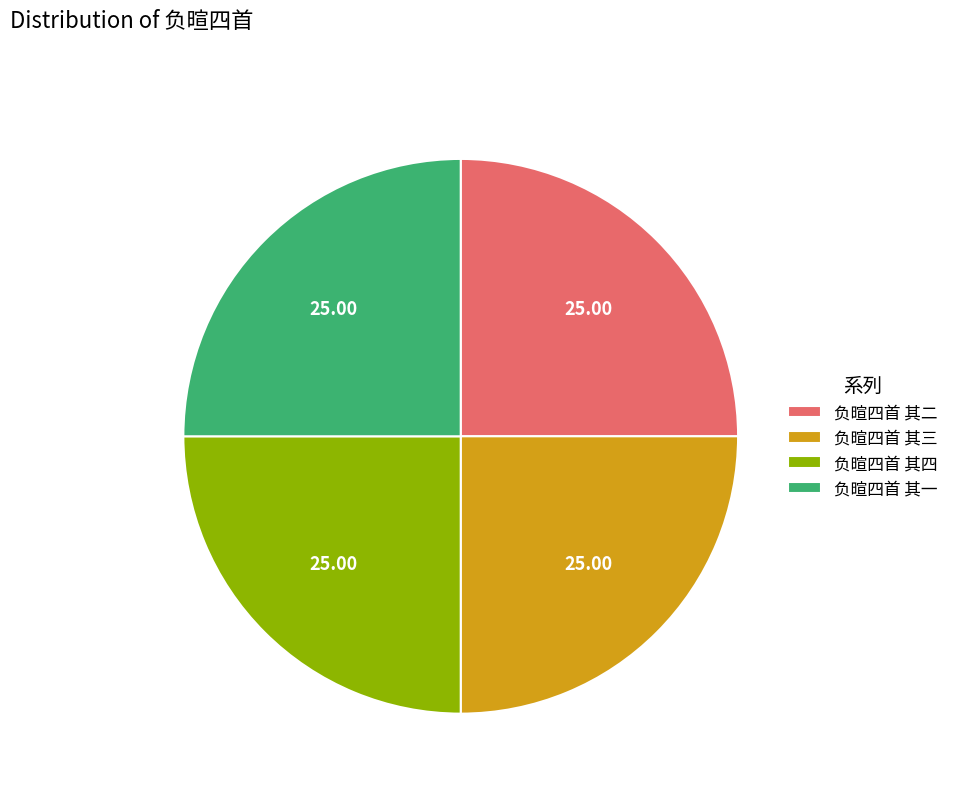

Does 负暄四首 其四 represent more than half of the total?

No